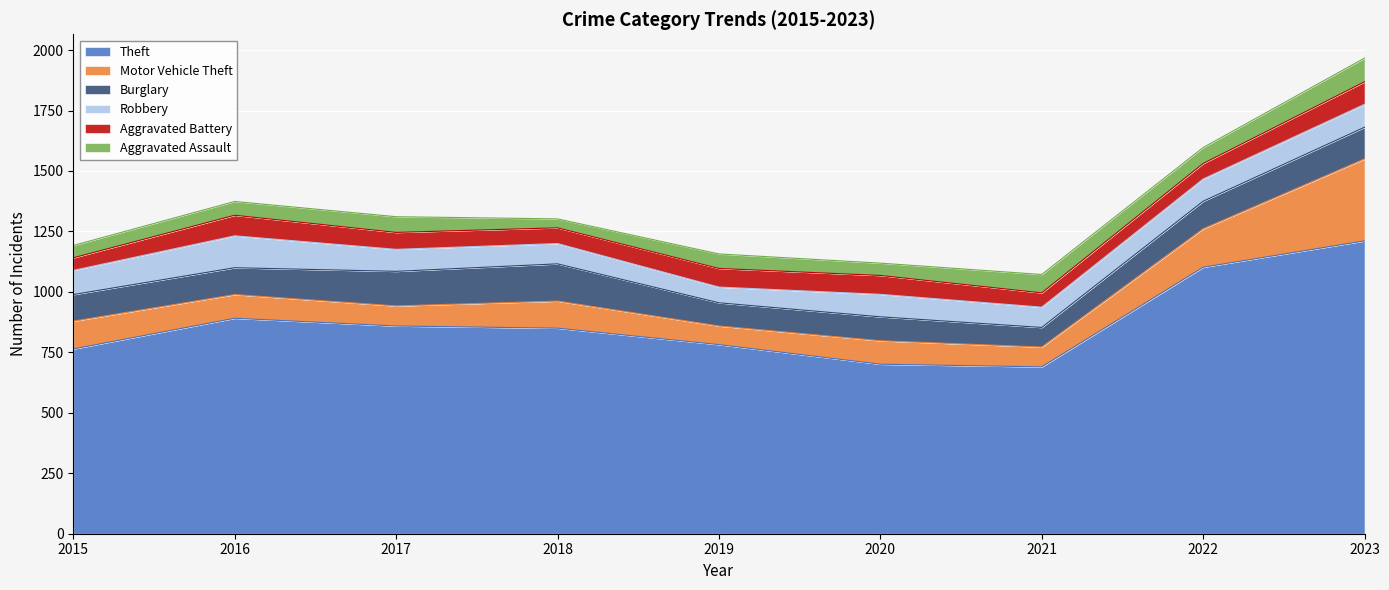

True or false: Theft and Burglary cross at least once.

False